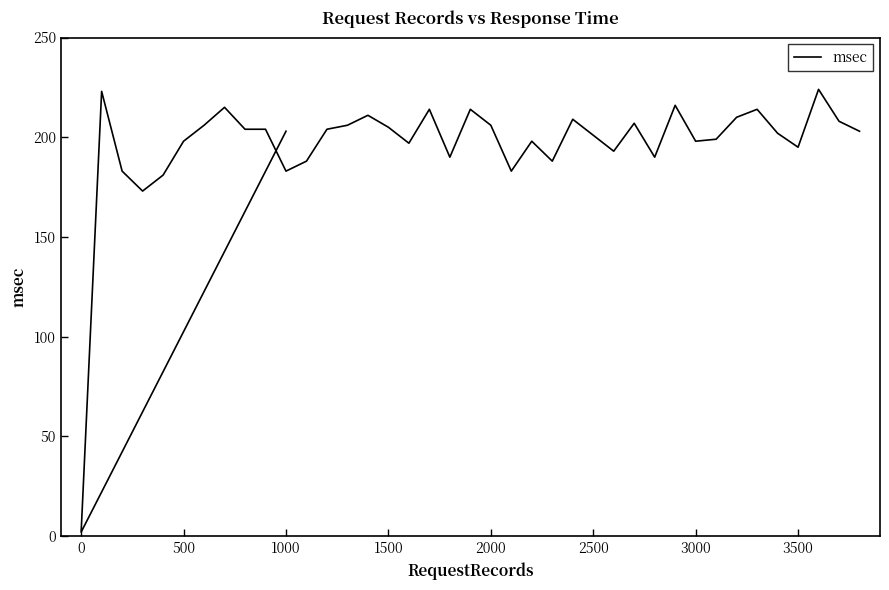

Does the chart have visible grid lines?

No